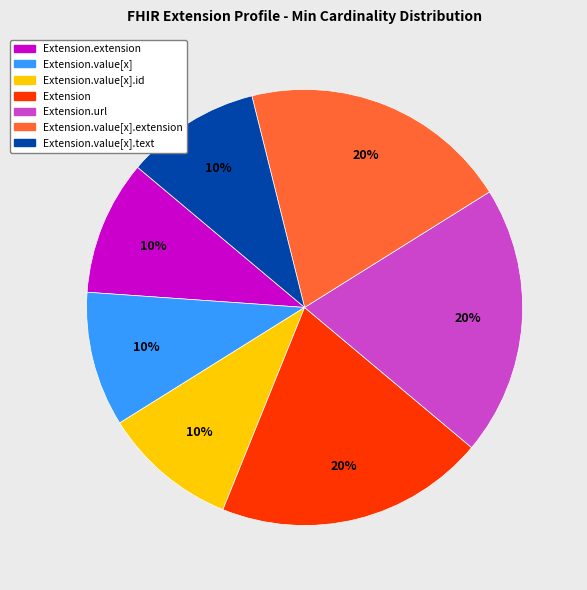

To the nearest percent, what is the average slice percentage?

14%